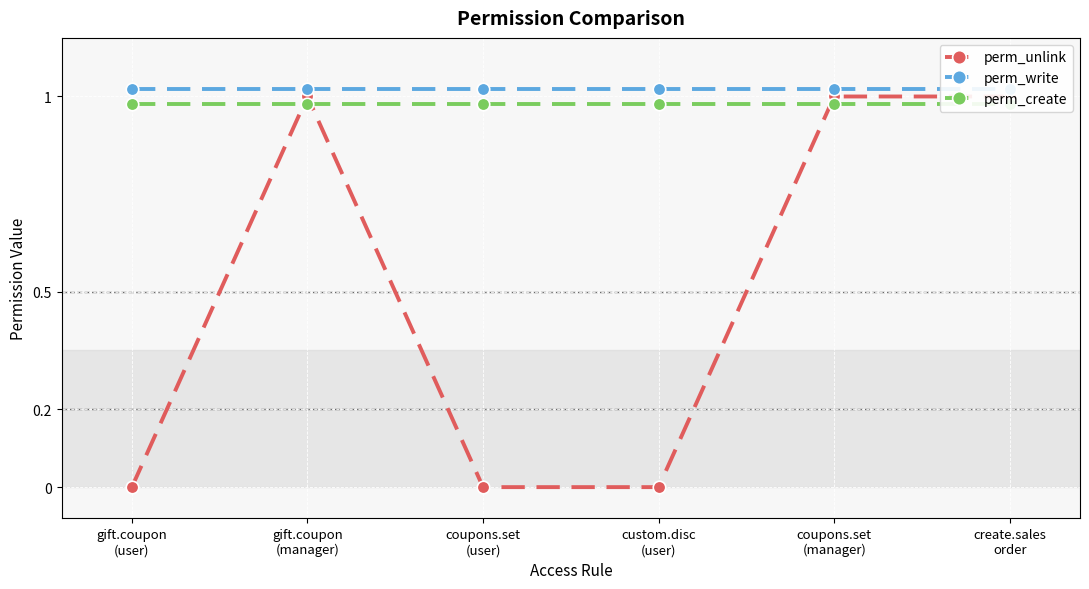

What is the value of the perm_create point at the 6th from the left?

1.0